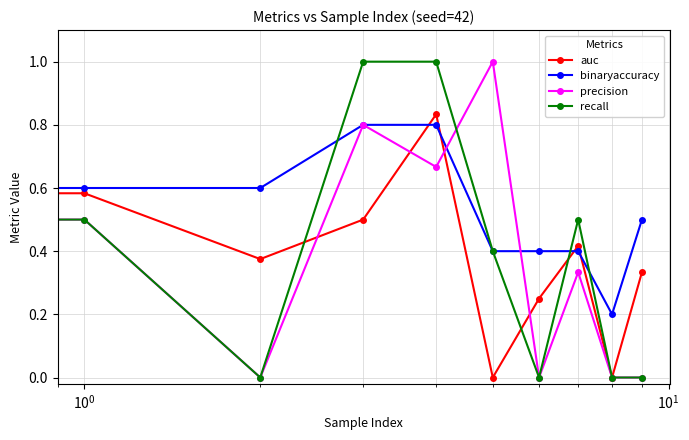

What is the highest value of the precision series?

1.0